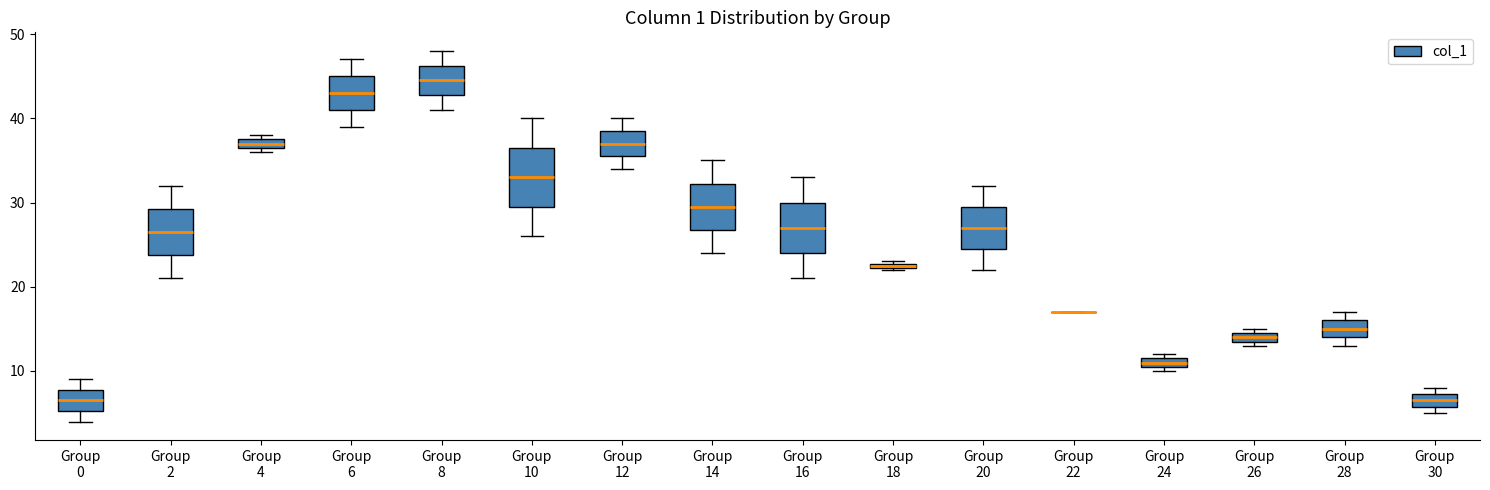

Where is the upper edge of the box for Group 14 on the y-axis? The values are not printed on the chart, so give them approximately, as read against the axis.

32